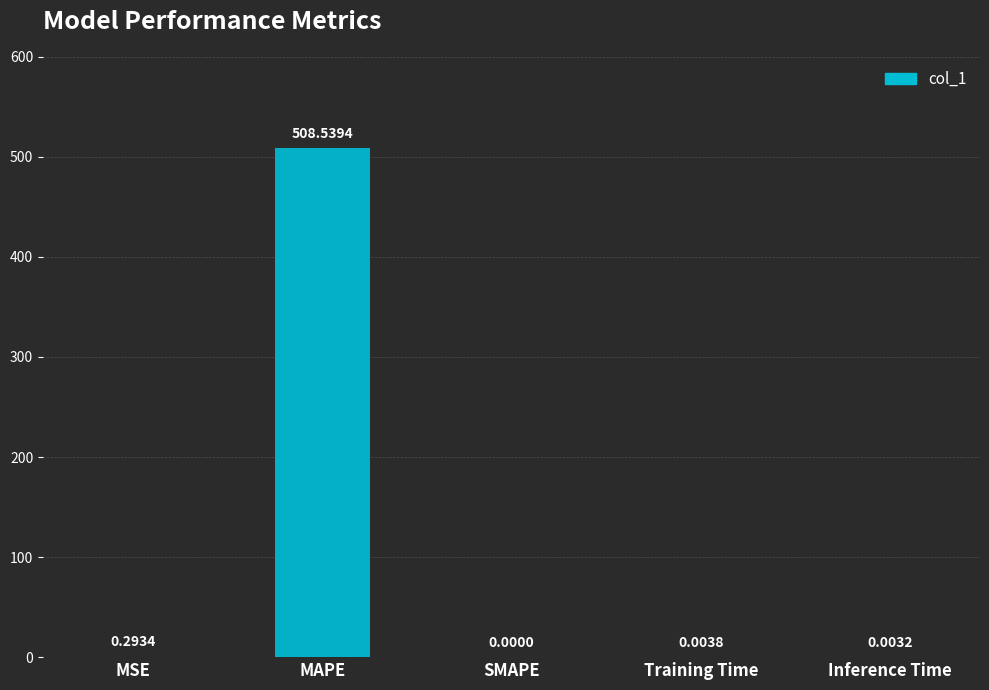

How many data points does each series have?

5